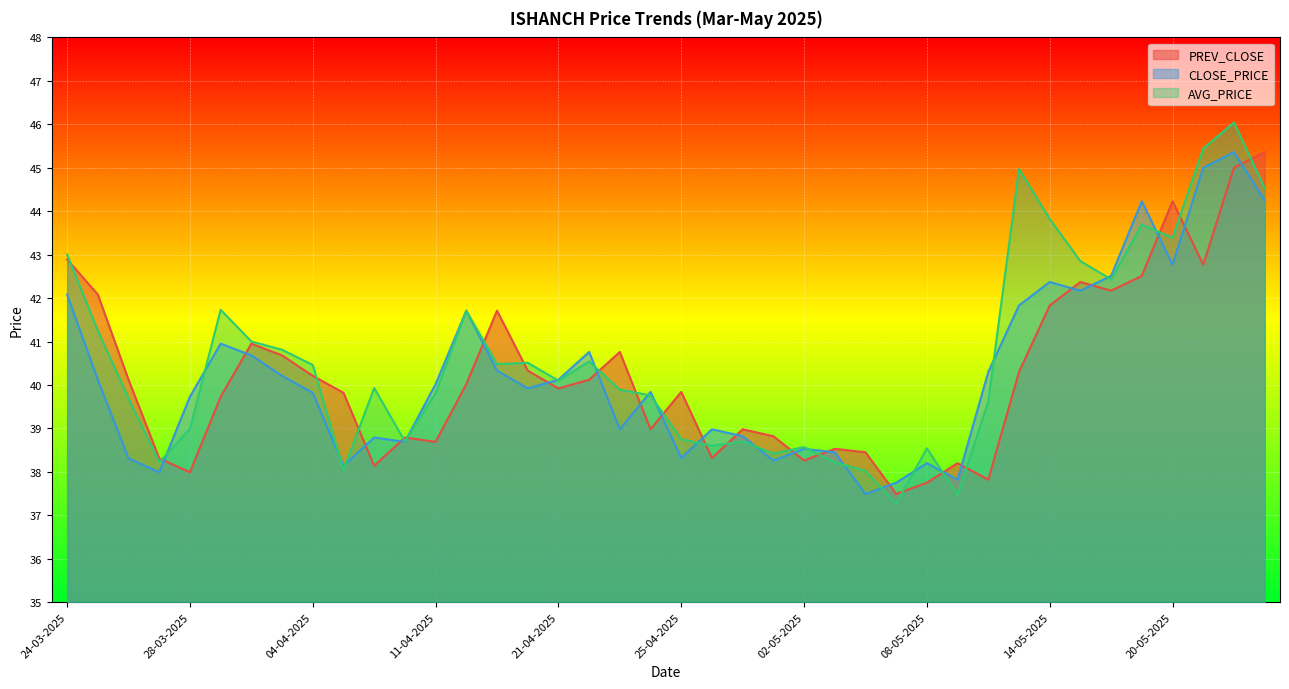

What is the difference between the maximum and minimum values in the CLOSE_PRICE series?

7.9